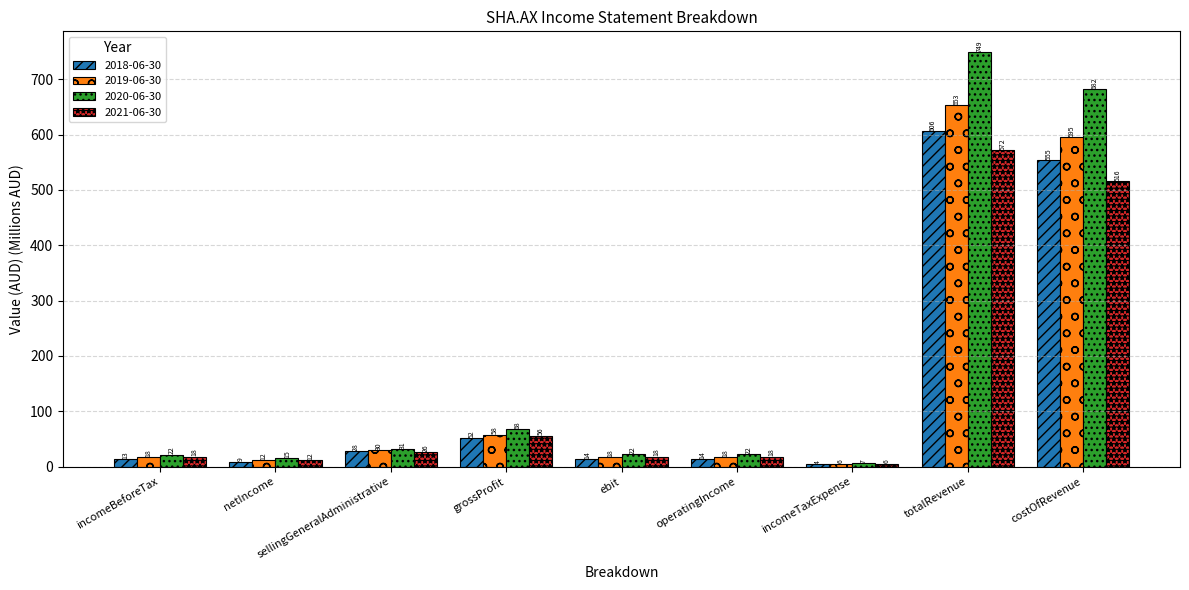

What are all the series names shown in the legend?

2018-06-30, 2019-06-30, 2020-06-30, 2021-06-30